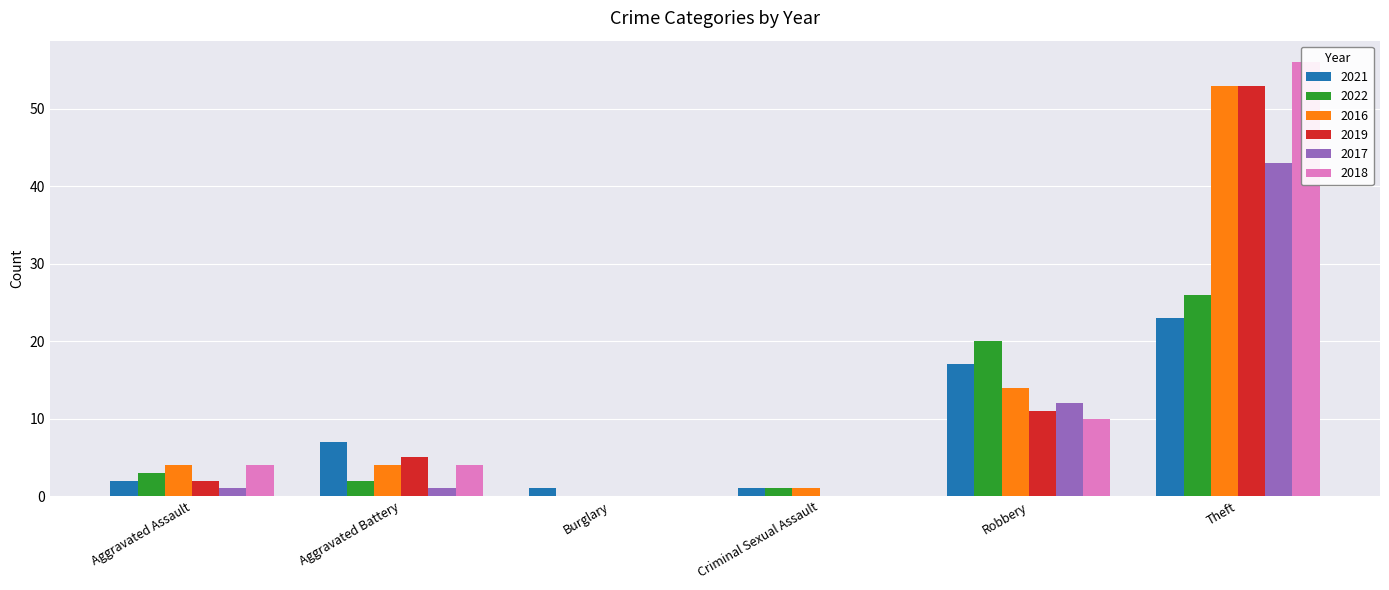

Does the chart contain stacked bars?

No